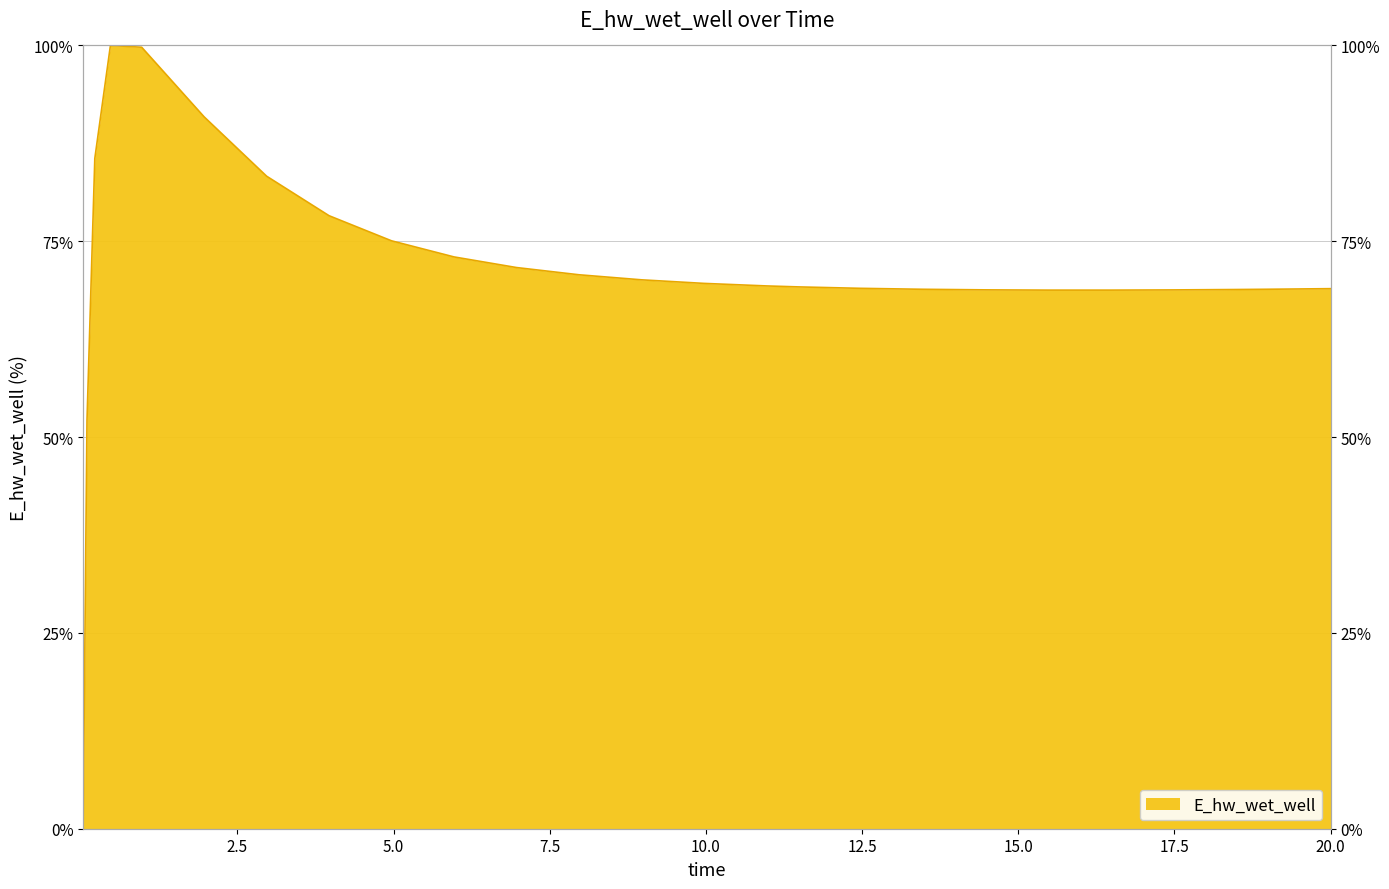

Reading left to right, extract all data points from this chart.

0.0	52.2	85.6	100.0	99.8	90.9	83.3	78.3	75.1	73.0	71.6	70.7	70.1	69.6	69.3	69.2	69.0	68.9	68.8	68.8	68.8	68.8	68.8	68.9	68.9	68.9